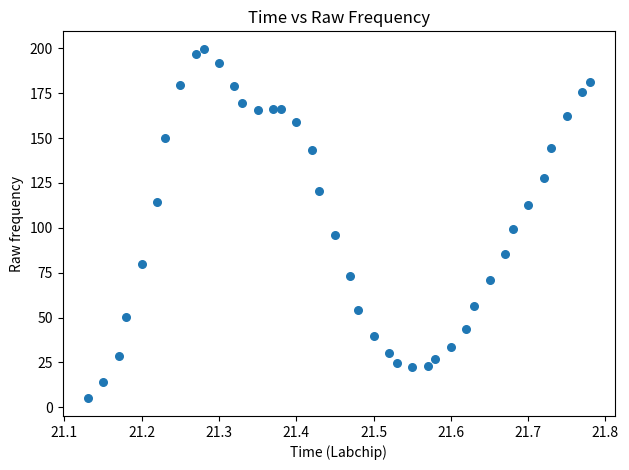

What is the range of Y values (max minus min)?

194.9